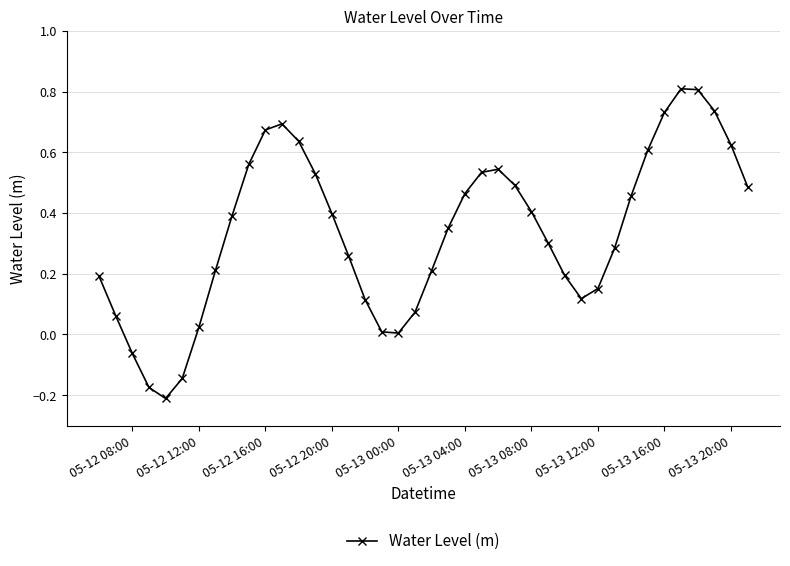

What is the maximum value shown in the chart?

0.8